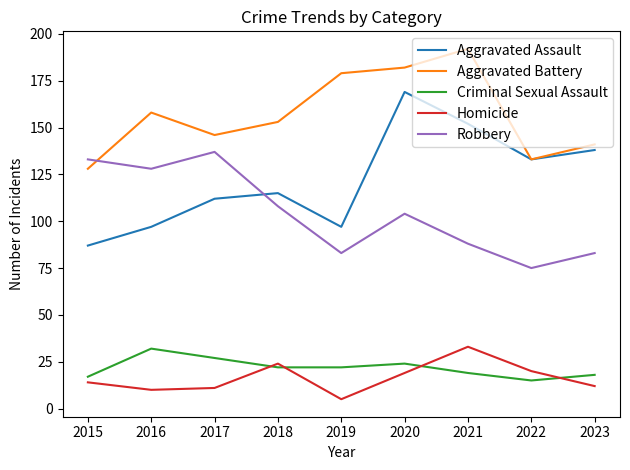

True or false: Aggravated Battery and Criminal Sexual Assault intersect in this chart.

False